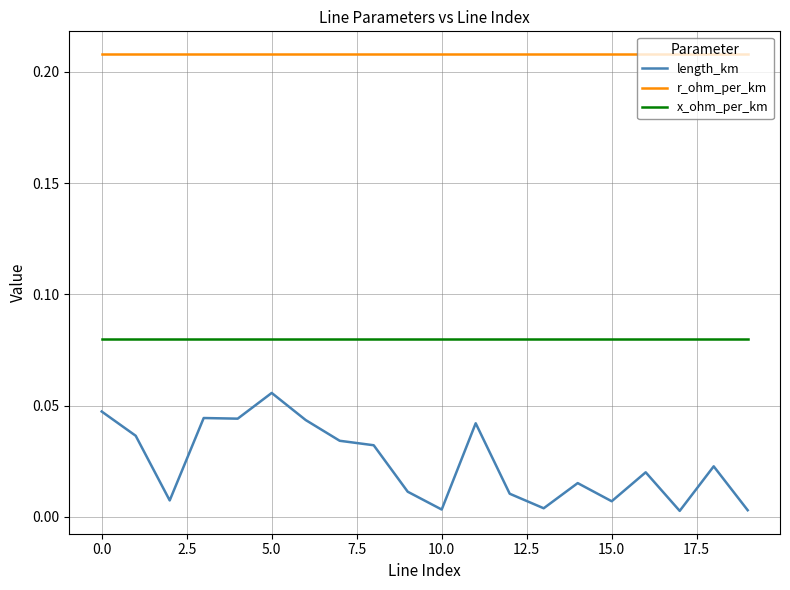

True or false: length_km and x_ohm_per_km cross at least once.

False